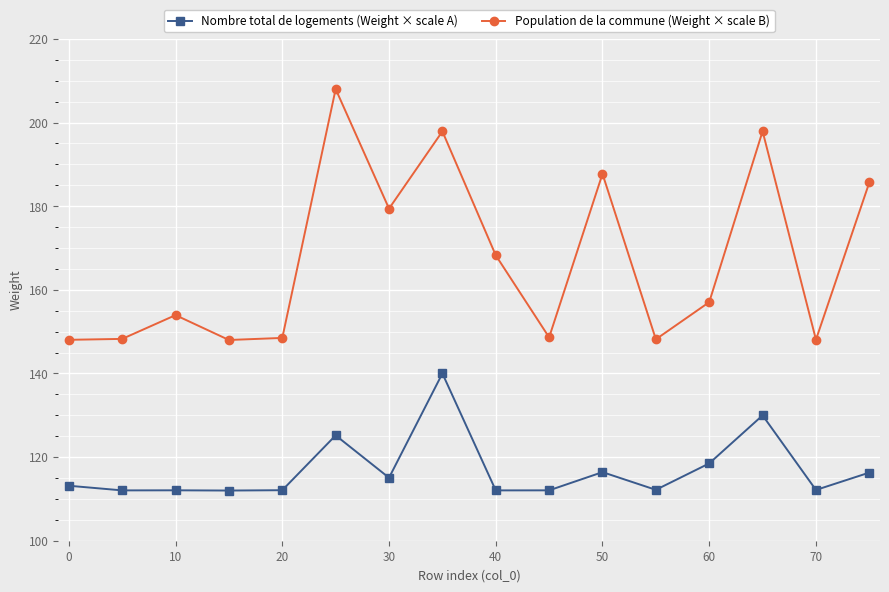

Rank the series by their average value, from lowest to highest.

Nombre total de logements (Weight × scale A), Population de la commune (Weight × scale B)